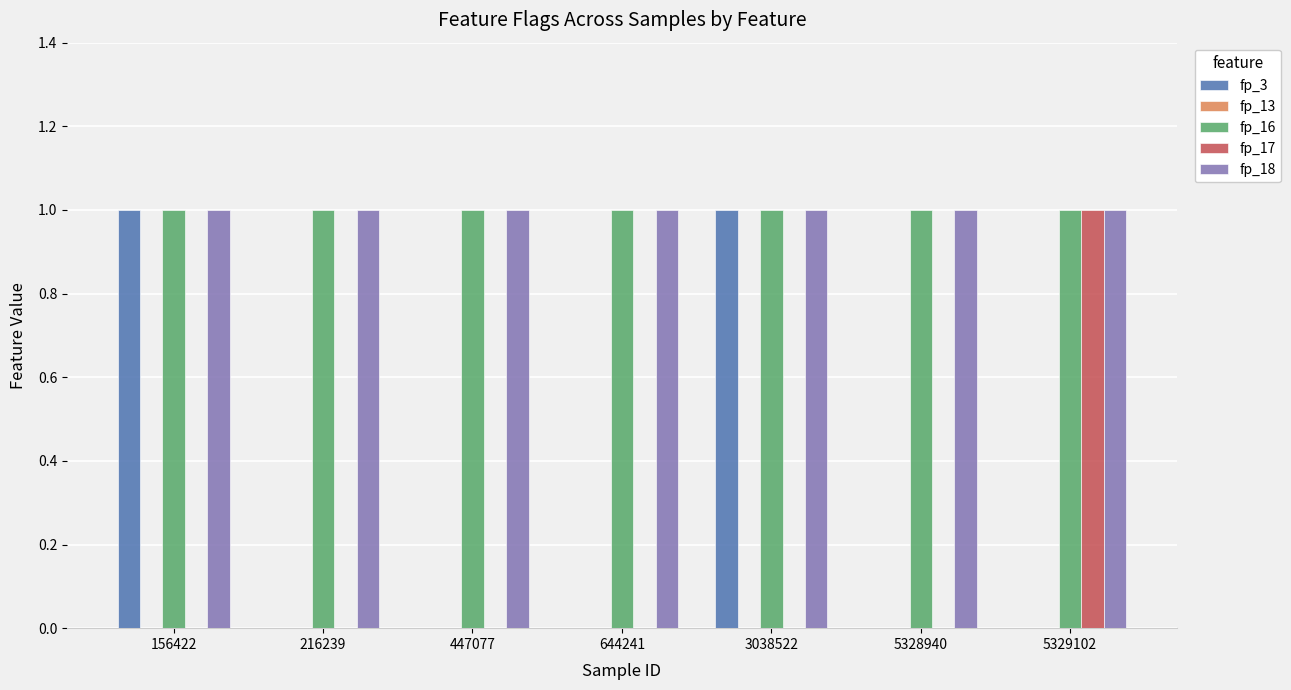

What is the sum of the fp_18 values at 447077 and 216239?

2